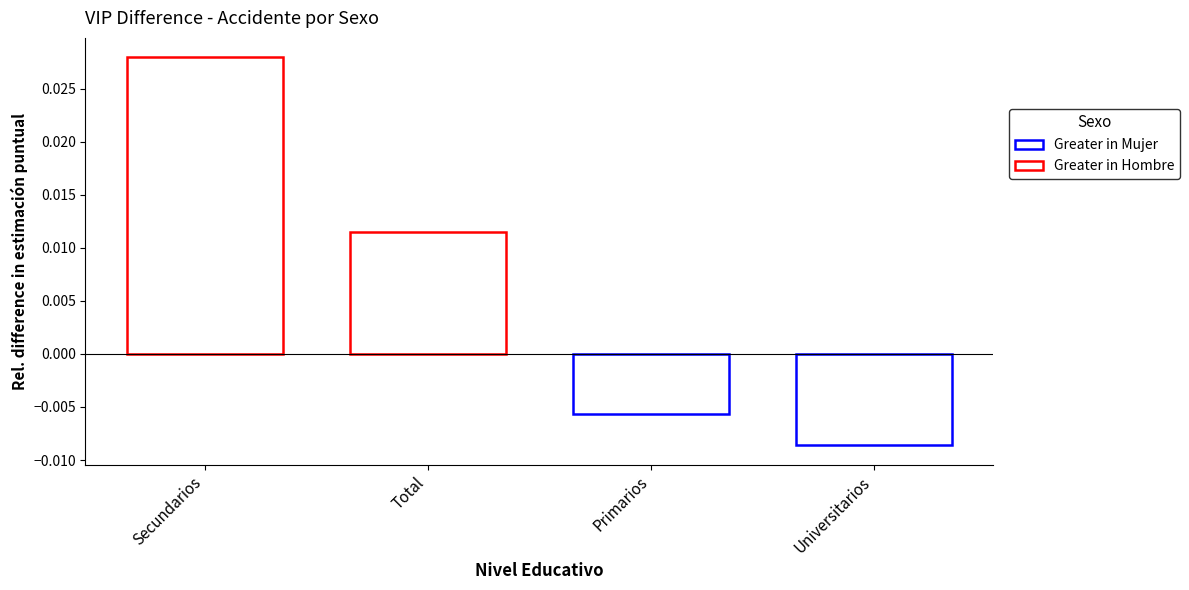

At which category does the chart reach its peak across all series?

Secundarios